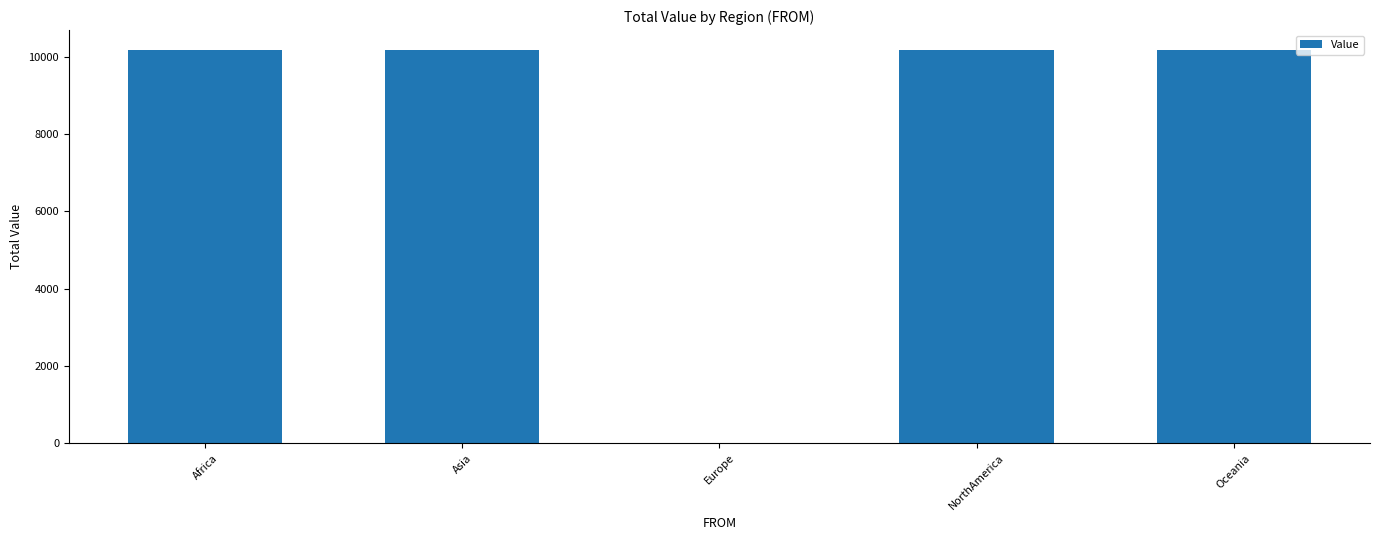

Approximately how many times larger is the value at Africa compared to Asia?

1.0